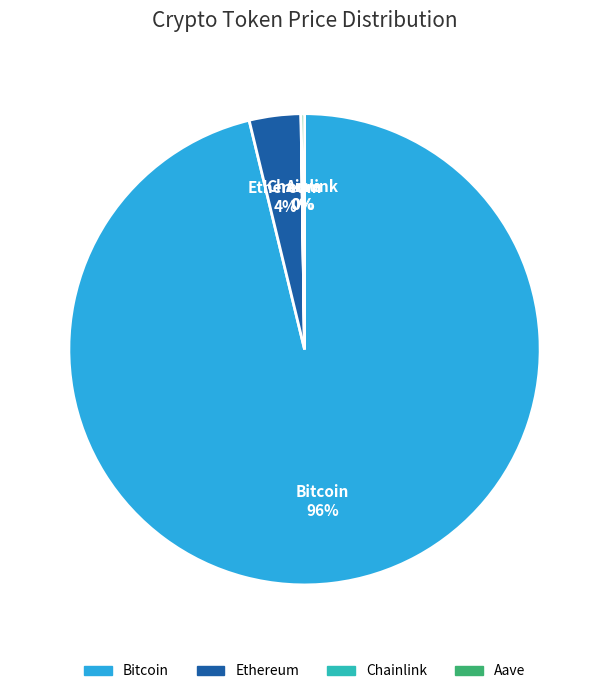

Which category has the biggest portion of the pie?

Bitcoin